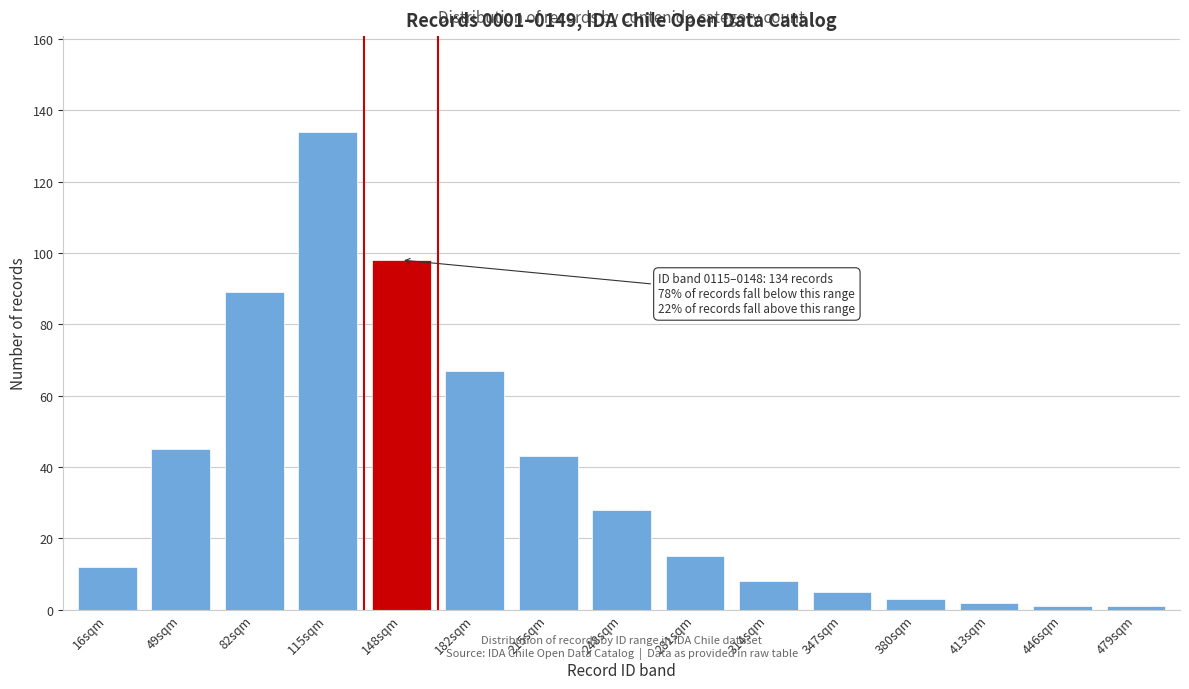

Reading left to right, transcribe all the data shown in this chart.

12	45	89	134	98	67	43	28	15	8	5	3	2	1	1